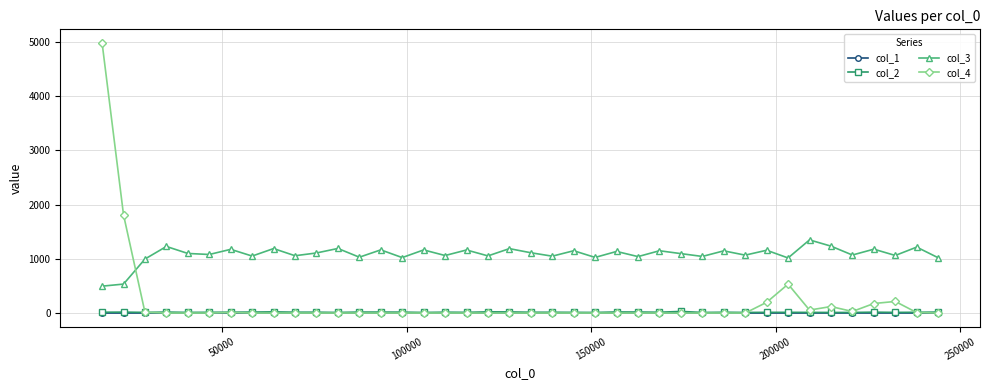

How many values in the col_2 series are below 15?

17